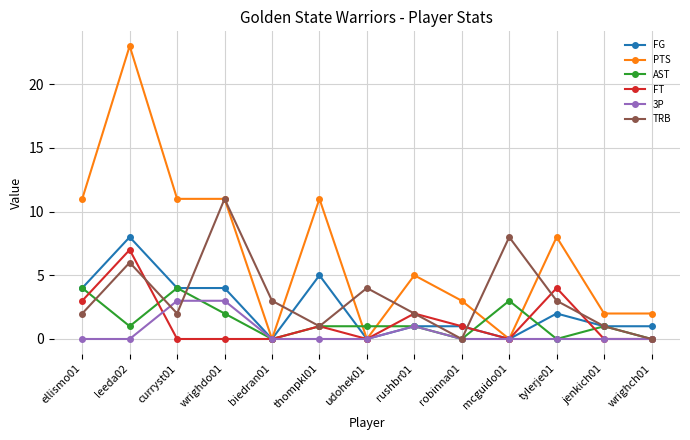

Where is the first local maximum for AST?

curryst01